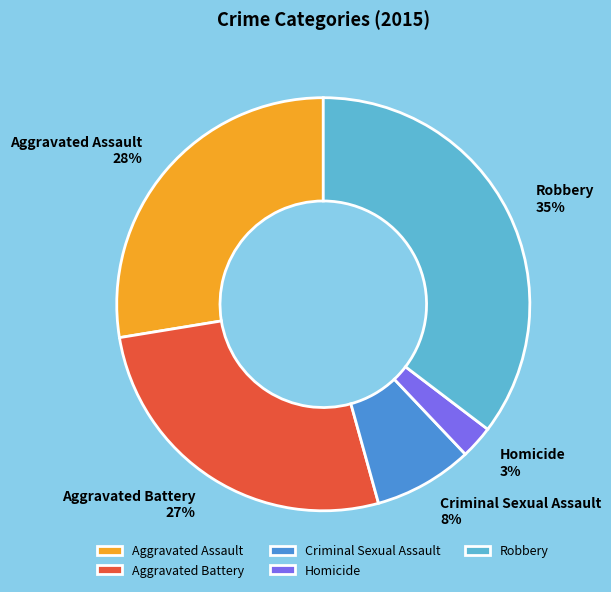

How many slices are in this pie chart?

5